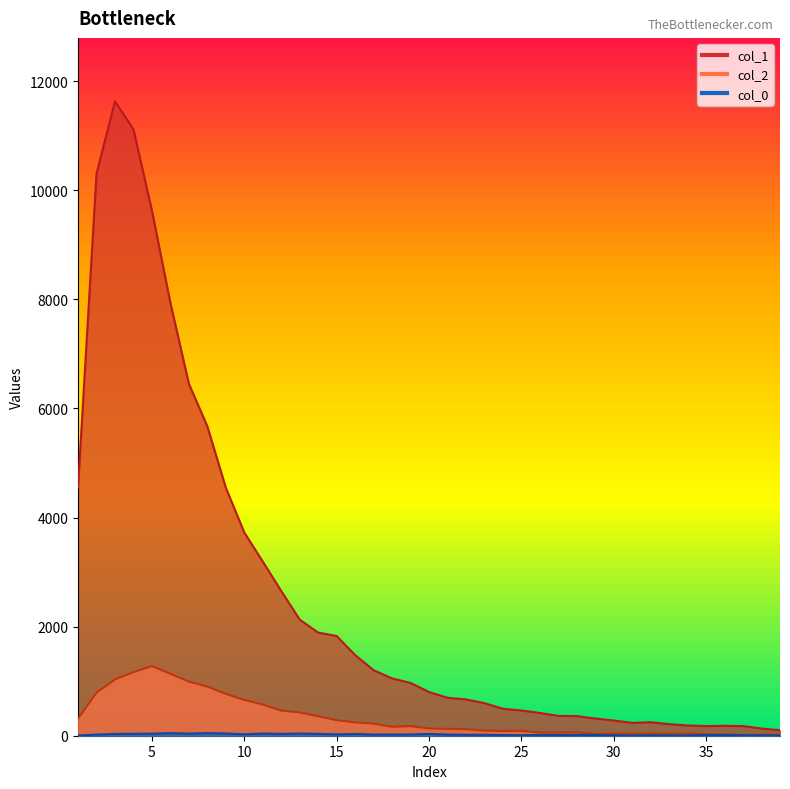

Between 12 and 26, which is larger?

12